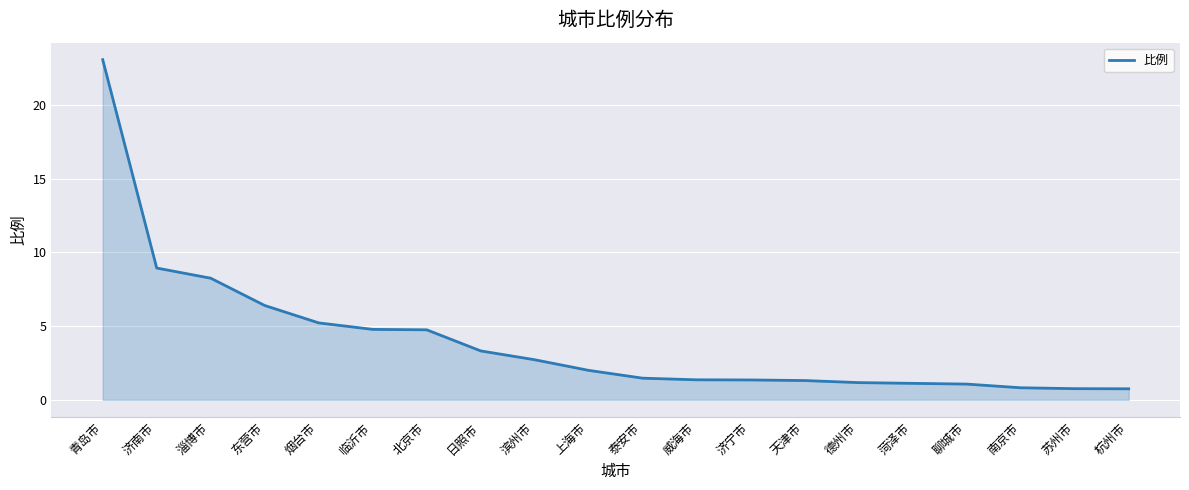

The value at 杭州市 is 0.8. True or false?

True